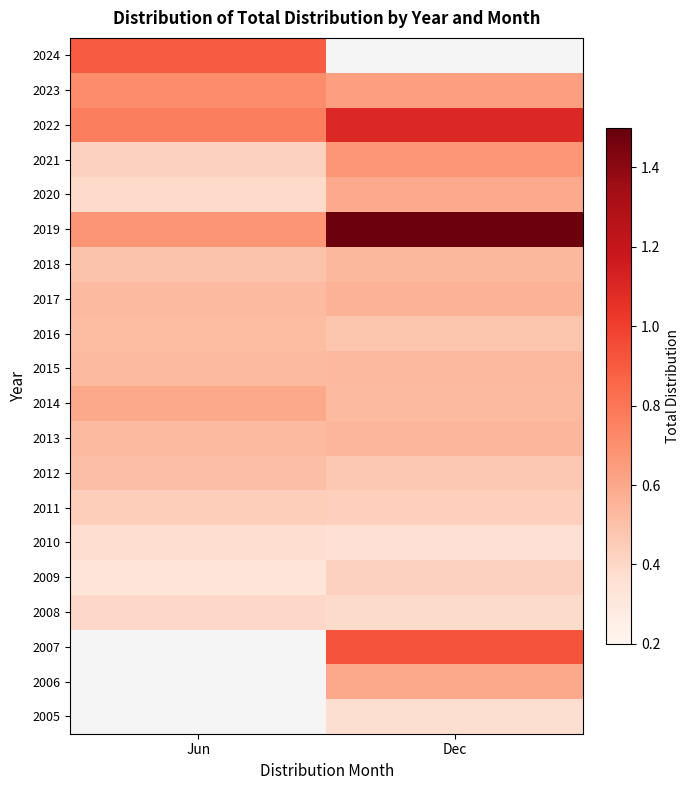

At which label does 2018 reach its minimum?

Jun